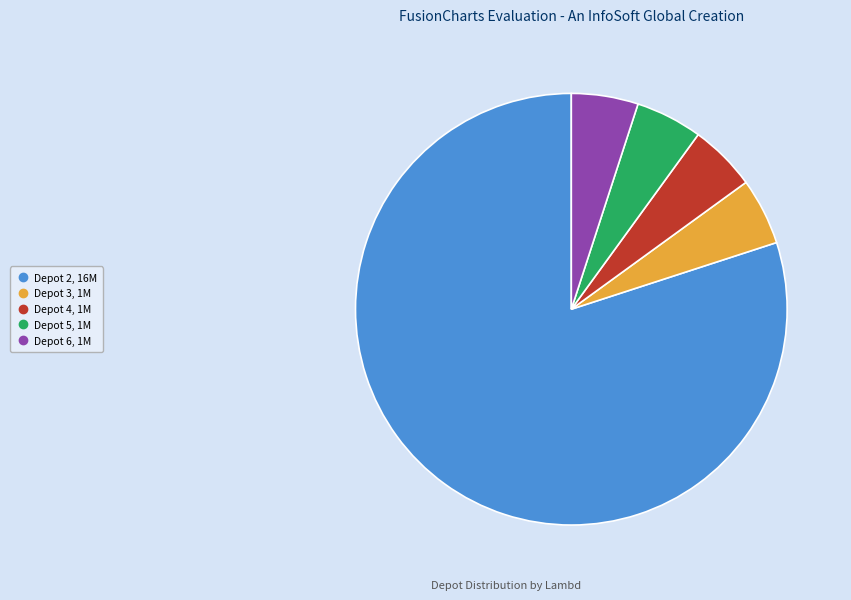

Is there any slice that represents more than half of the pie?

Yes